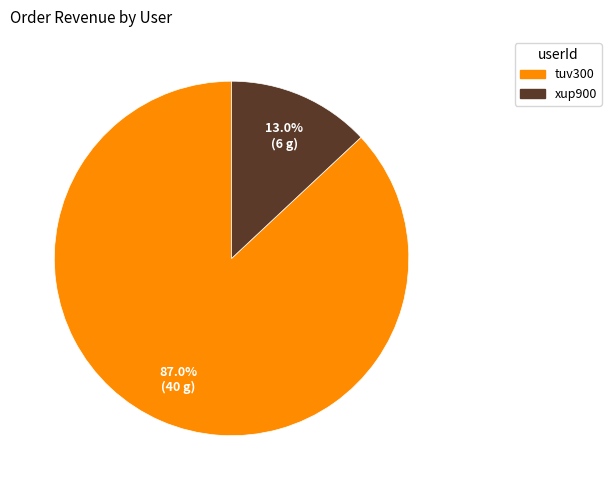

Do xup900 and tuv300 together represent more than half of the pie?

Yes